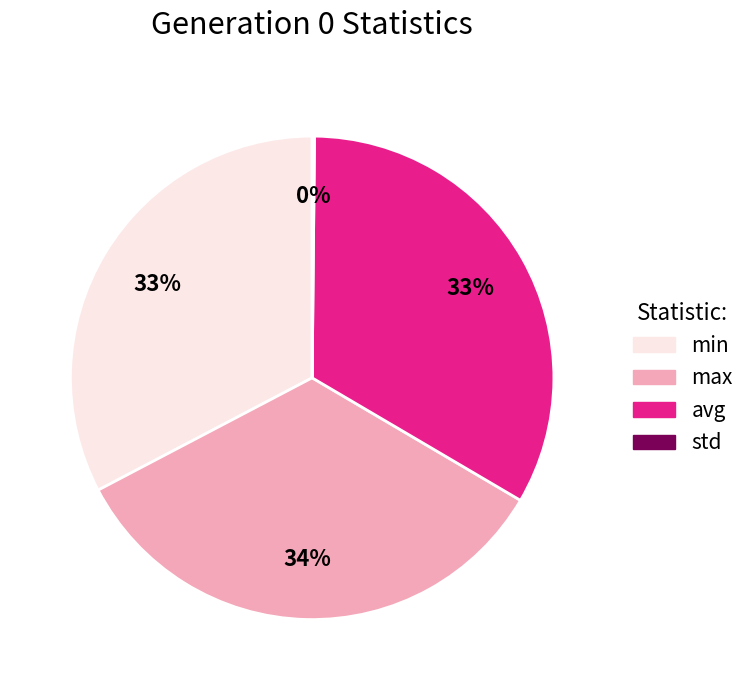

Combined, do min and max account for over 50%?

Yes